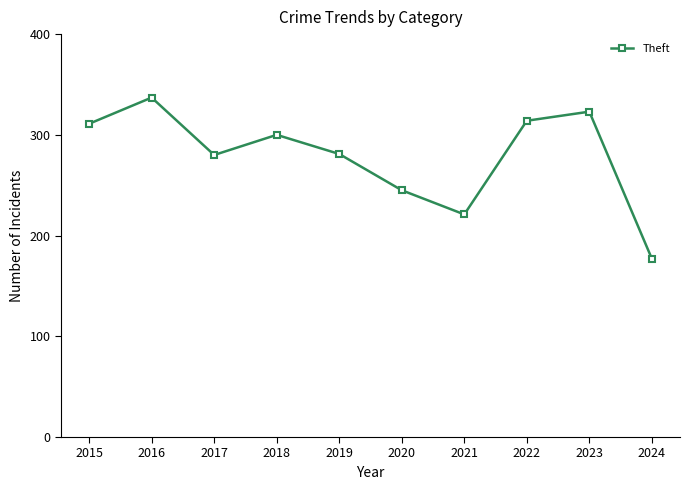

What is the sum of all values?

2789